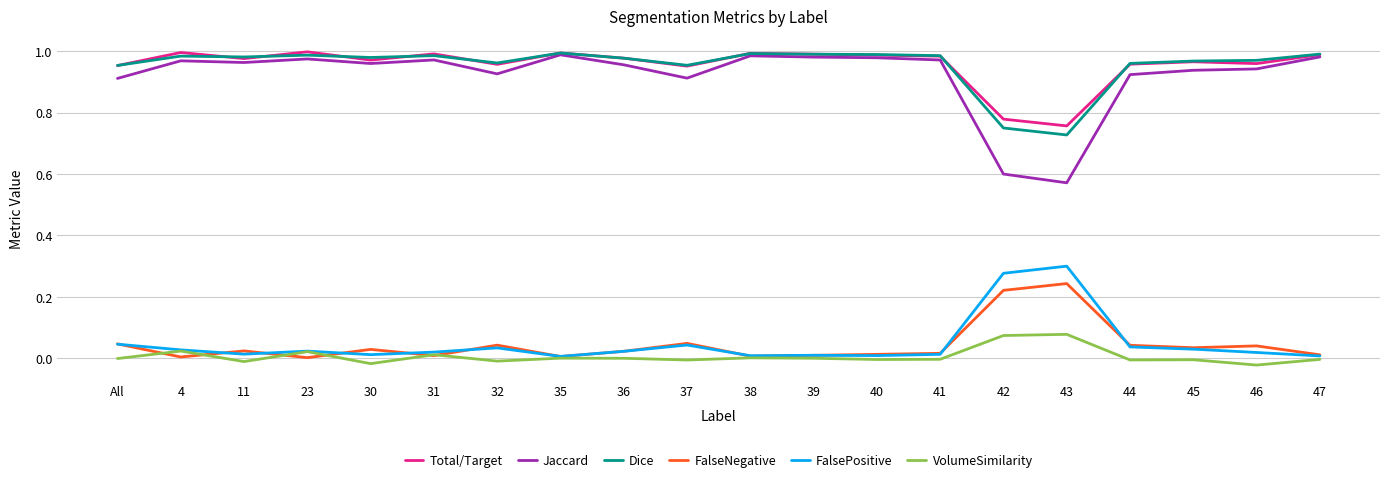

The value of Total/Target at 47 is 1.0. True or false?

True